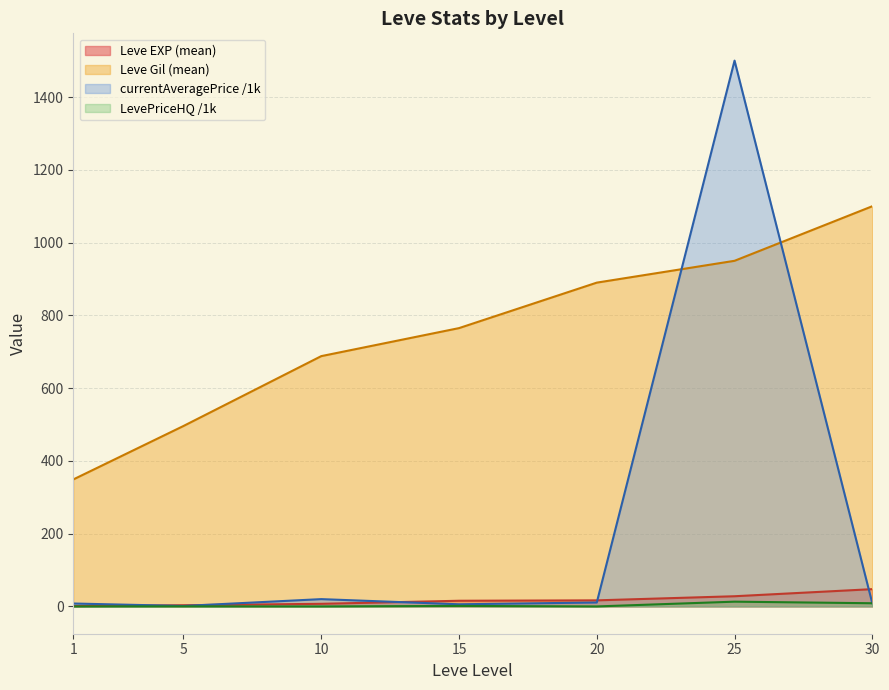

The value of Leve Gil (mean) at 10 is 1152.5. True or false?

False